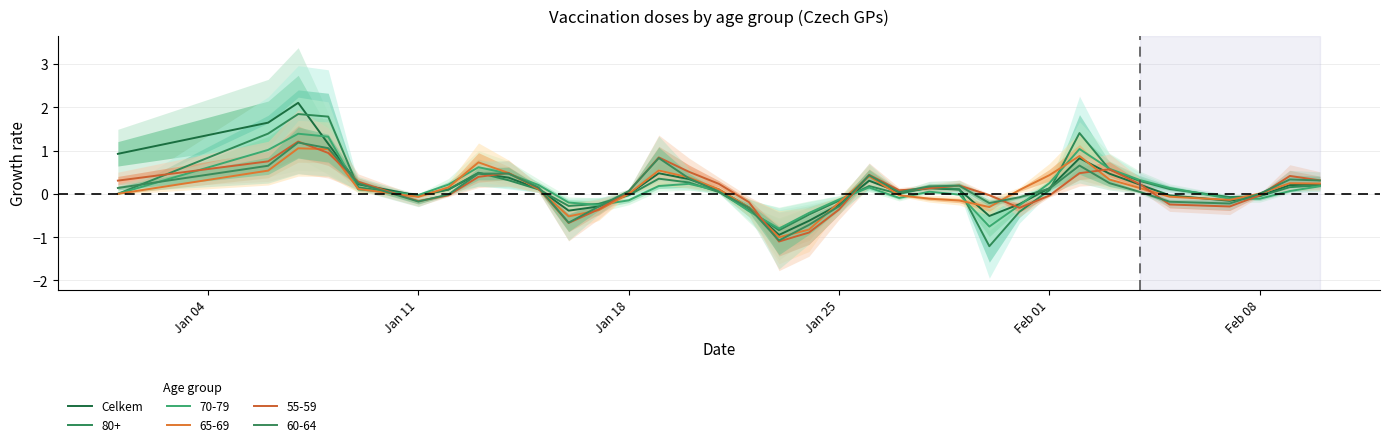

What is the difference between the maximum and minimum values?

3.1